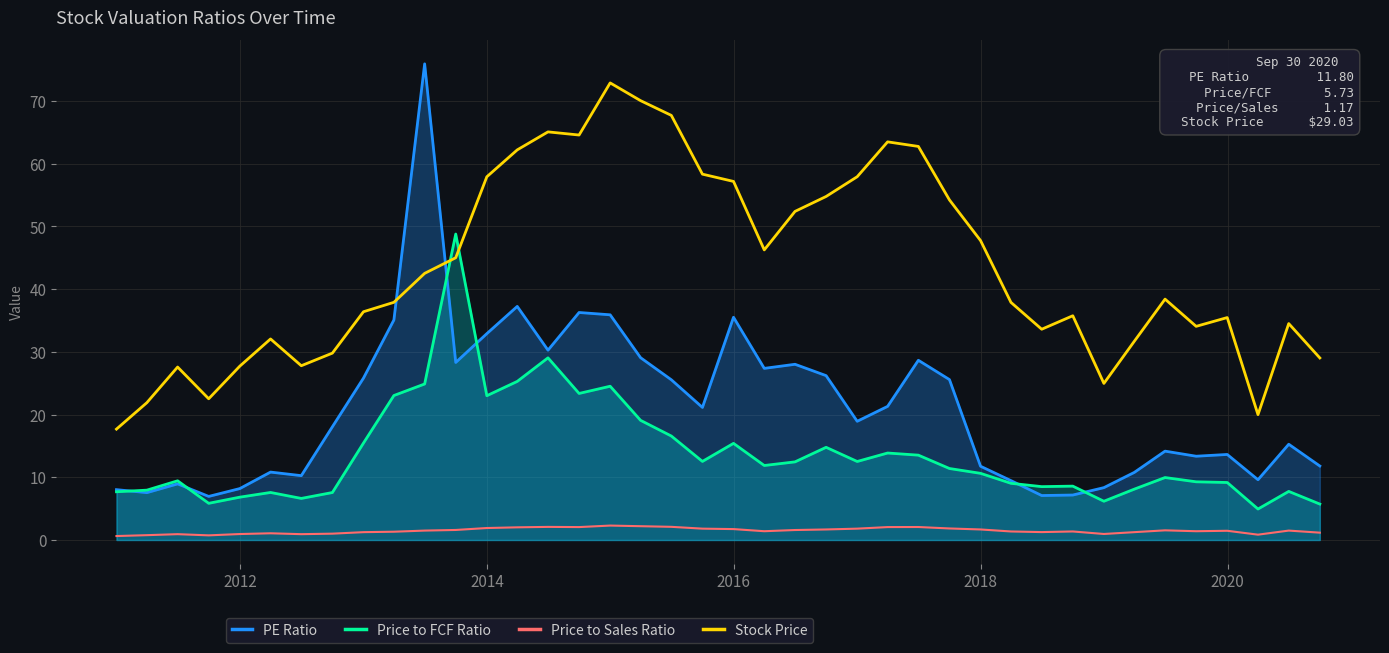

Which series has the widest spread of values?

PE Ratio